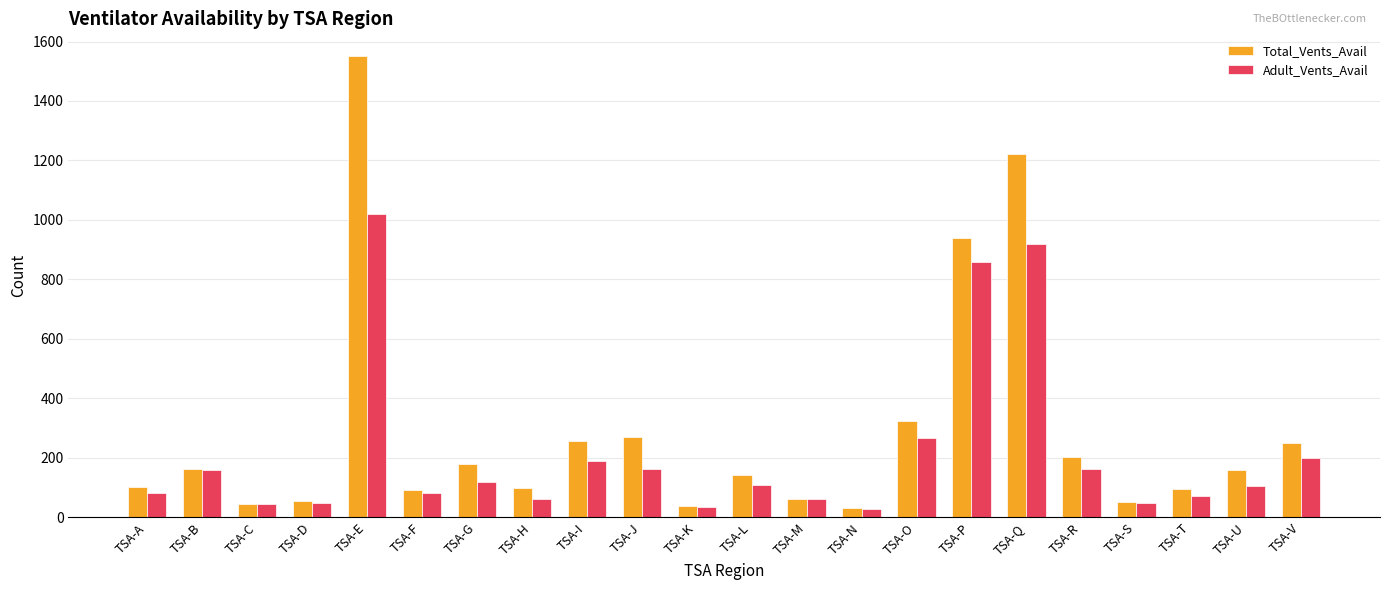

Does the chart contain any negative values?

No